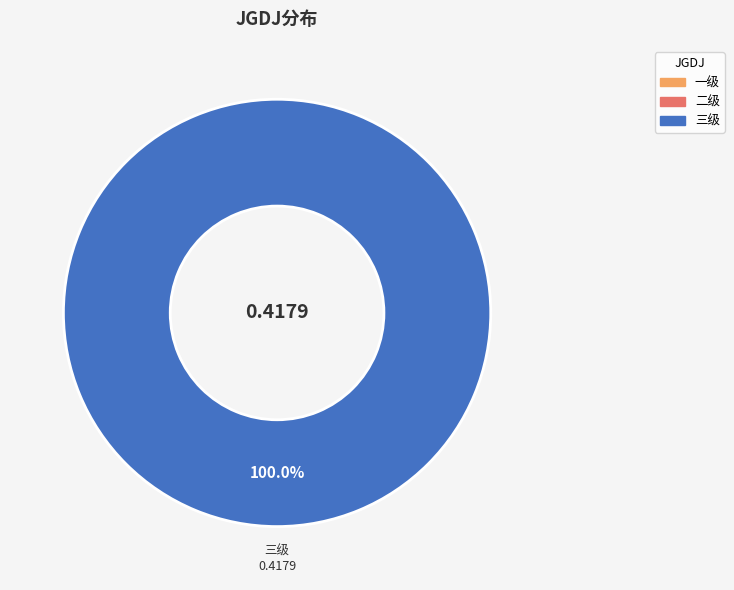

Between 三级 and 一级, which is larger?

三级